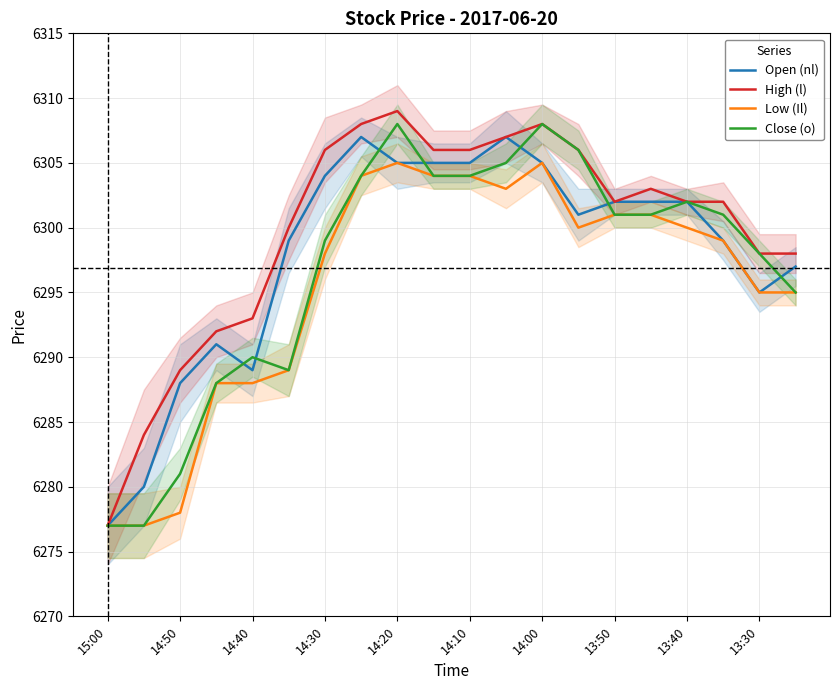

What is the average value of the High (l) series?

6300